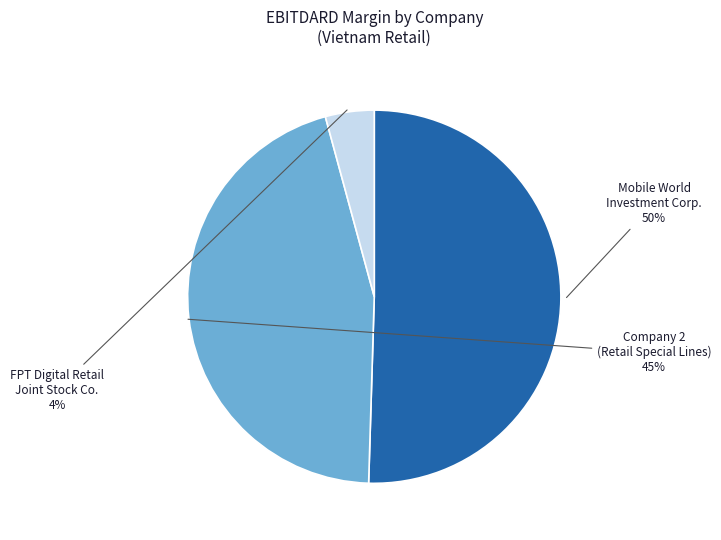

To the nearest percent, what is the difference between the largest and smallest slice percentages?

46%